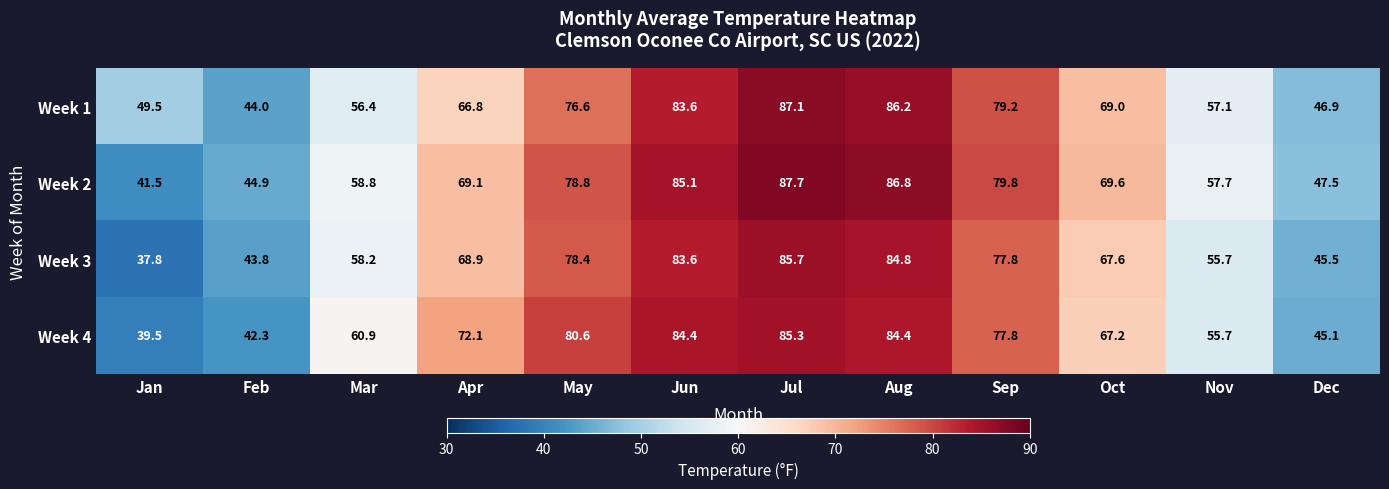

List the series in order of their peak value, lowest first.

Week 4, Week 3, Week 1, Week 2